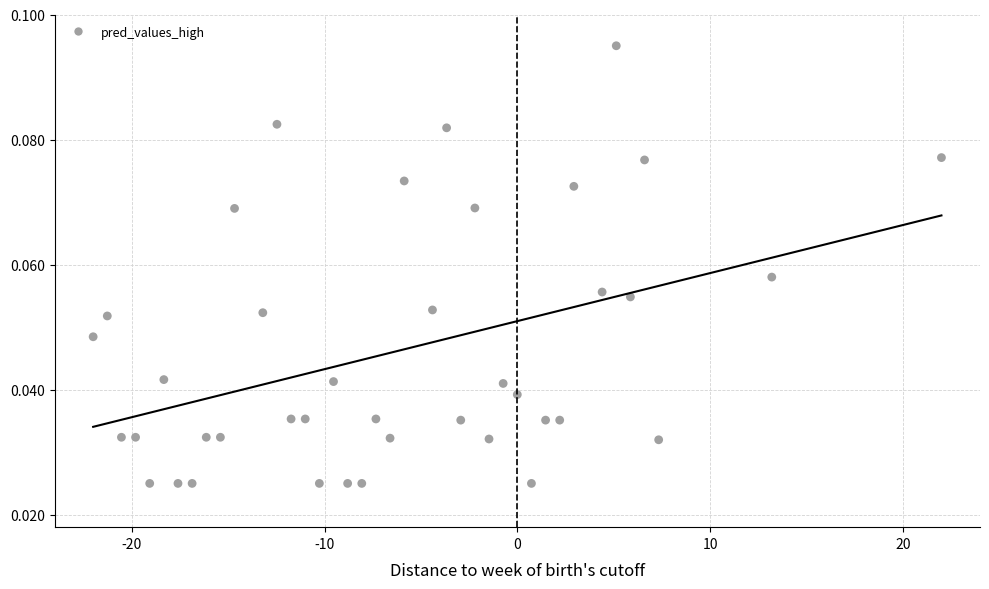

What is the range of X values (max minus min)?

44.0